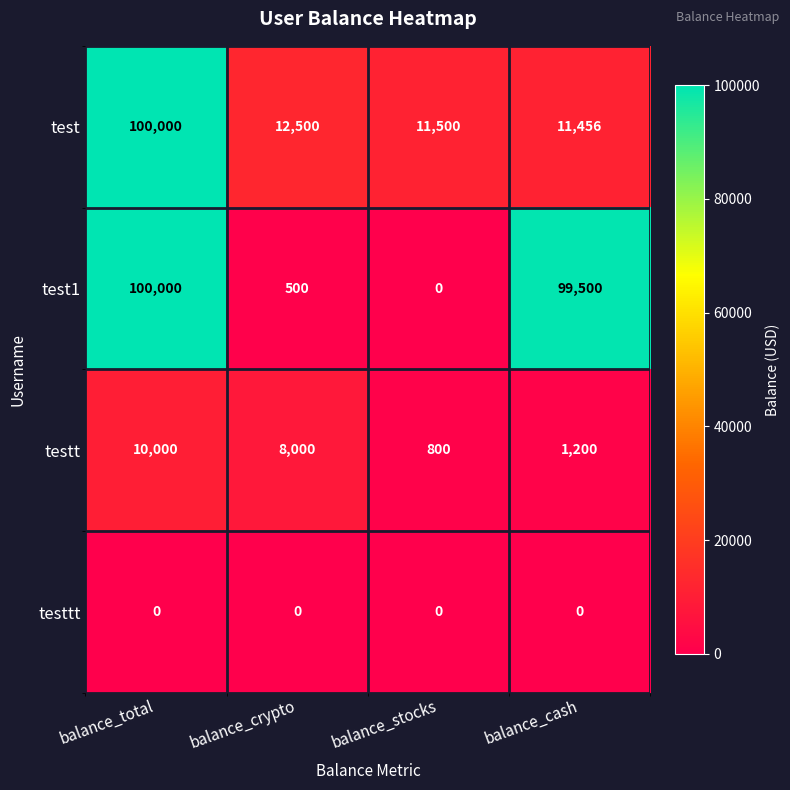

What is the average value of the test series?

33864